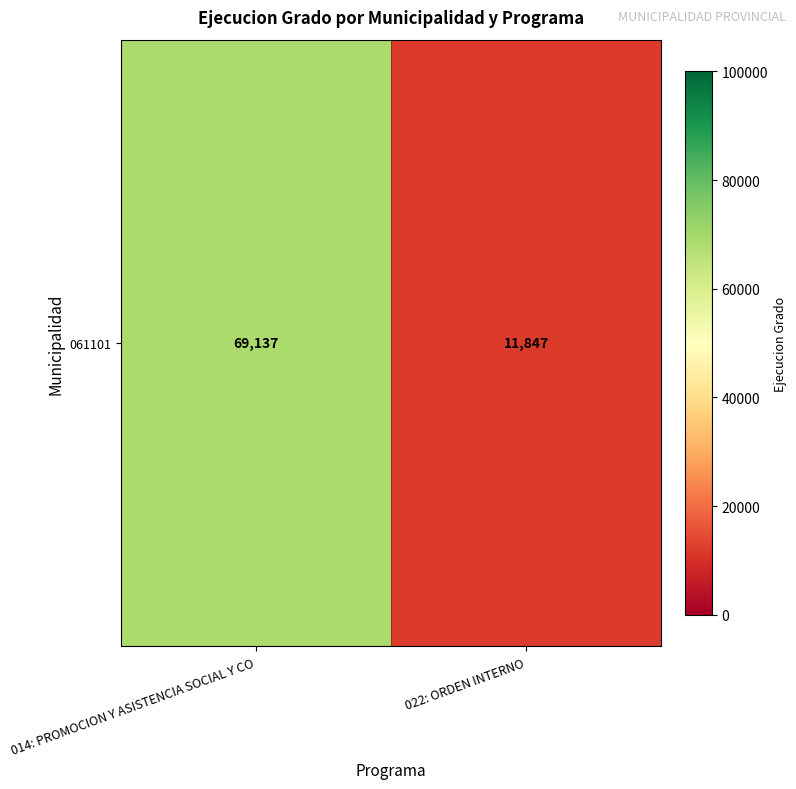

What is the ratio of the value at 022: ORDEN INTERNO to the value at 014: PROMOCION Y ASISTENCIA SOCIAL Y CO?

0.2